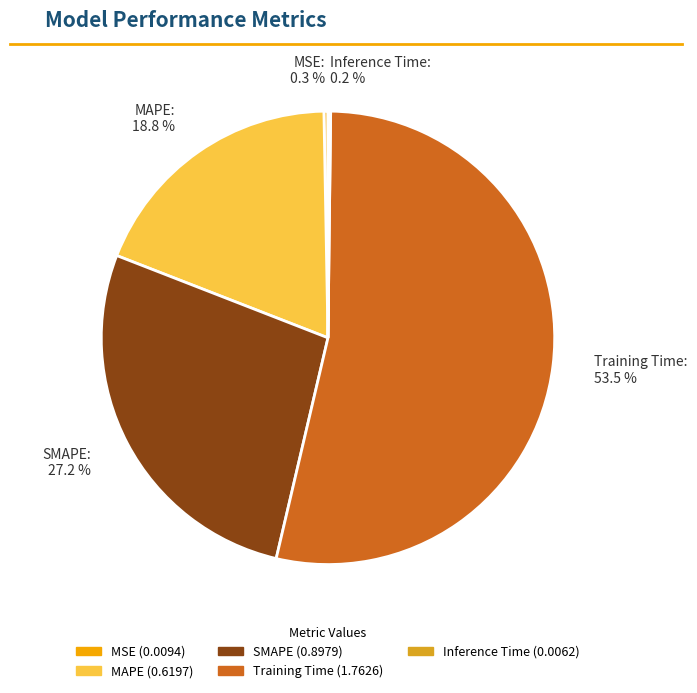

Is there any slice that represents more than half of the pie?

Yes